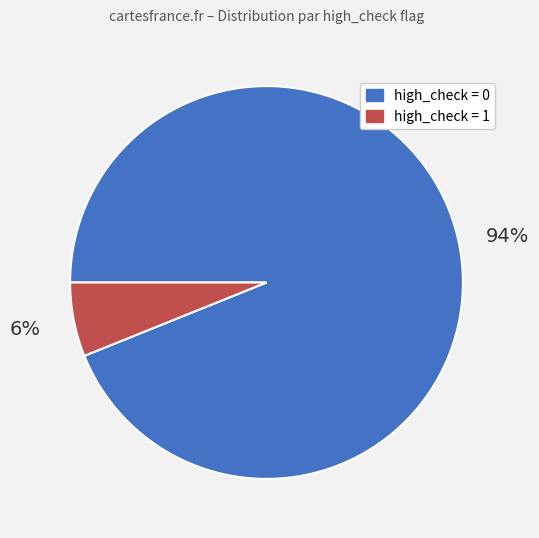

To the nearest percent, what is the difference between the largest and smallest slice percentages?

88%